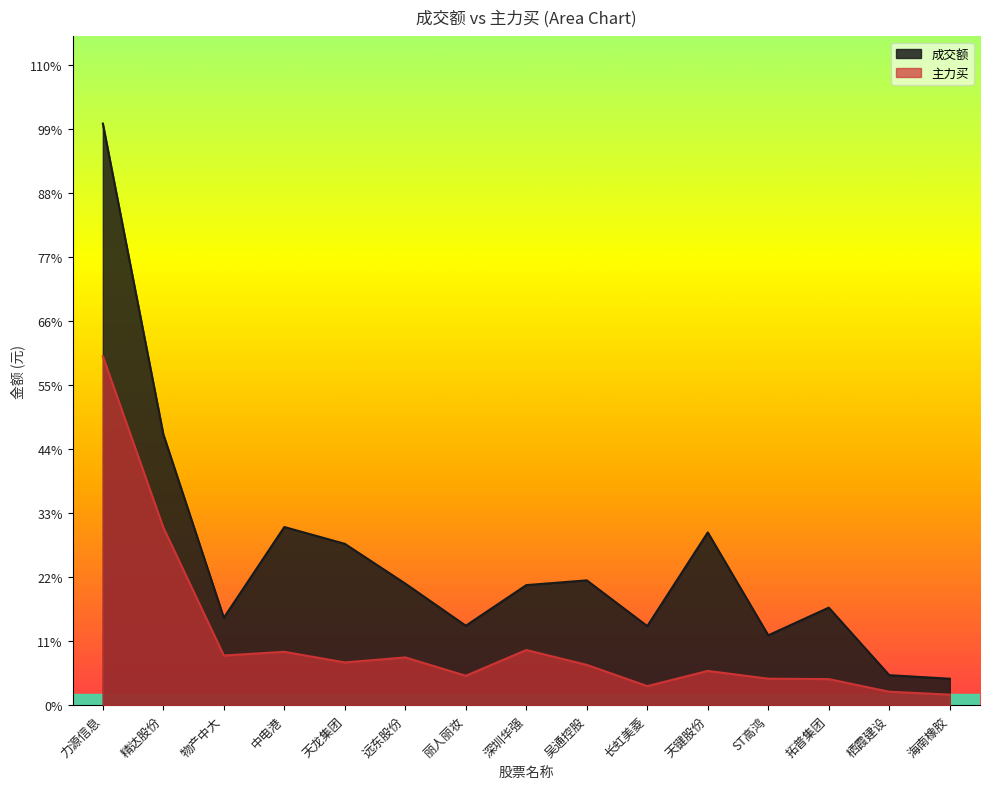

True or false: 主力买 has a value of 162178145 at 中电港.

True